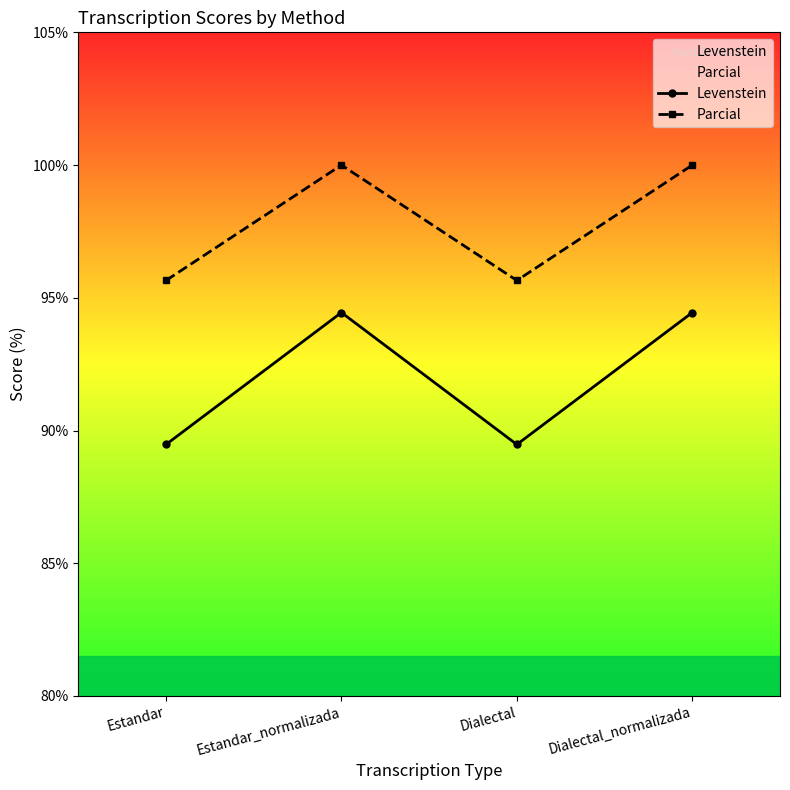

True or false: Parcial and Levenstein cross at least once.

False